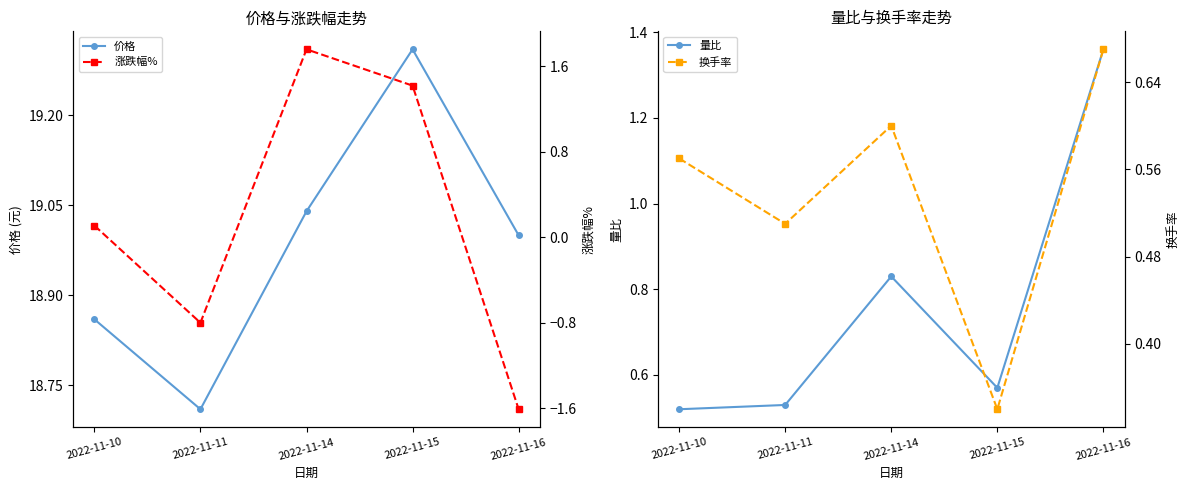

How many values in the 价格 series are below 19?

2